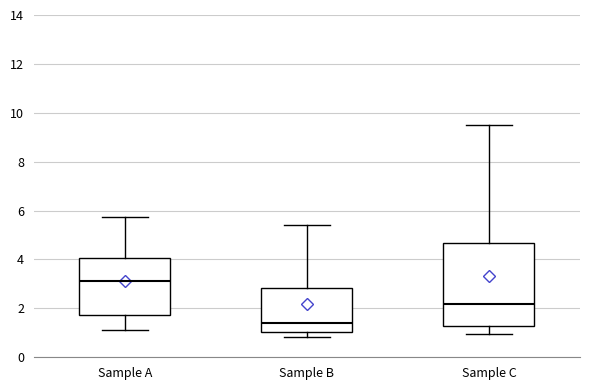

Reading left to right, read every box against the y-axis: the position of its median line, the range the box covers, and the ends of its whiskers. The values are not printed on the chart, so give them approximately, as read against the axis.

Sample A: median 3.2, box 1.8 to 4.0, whiskers 1.2 to 5.8
Sample B: median 1.4, box 1.0 to 2.8, whiskers 0.8 to 5.4
Sample C: median 2.2, box 1.2 to 4.6, whiskers 1.0 to 9.6